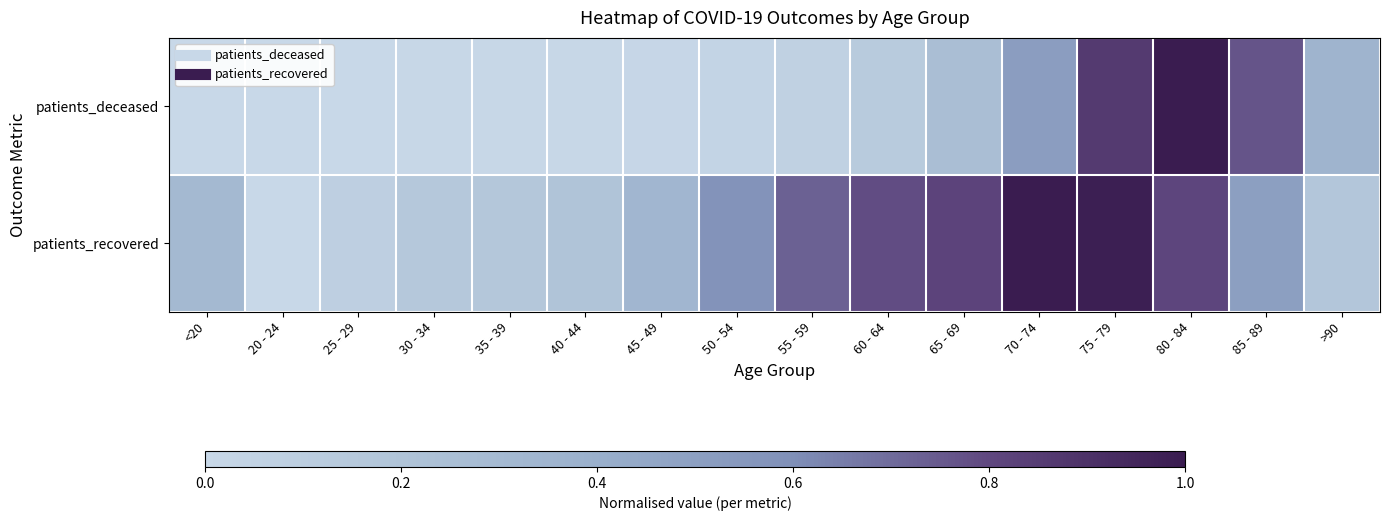

Between 30 - 34 and 65 - 69, which series saw the biggest shift?

patients_recovered